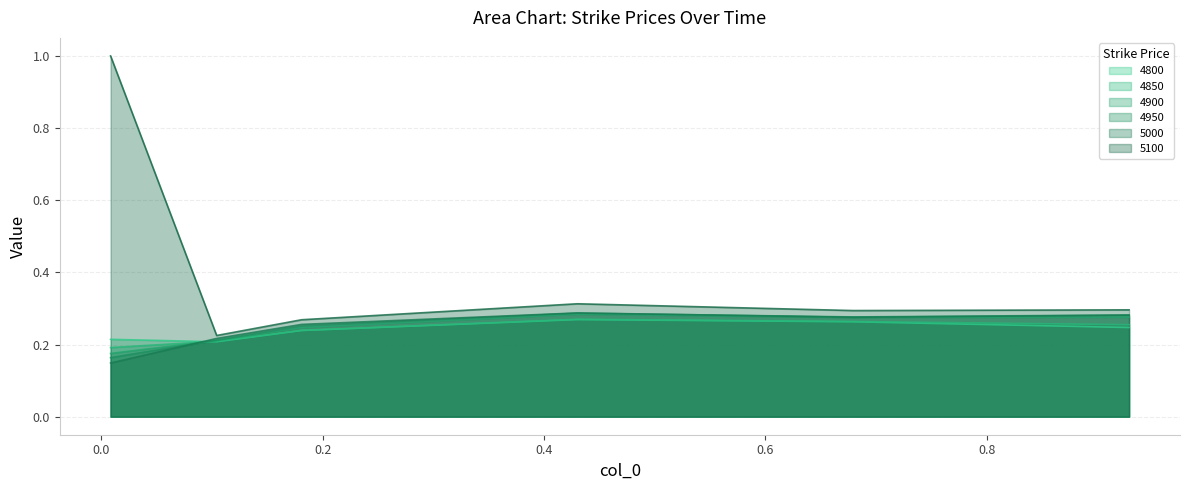

What are all the series names shown in the legend?

4800, 4850, 4900, 4950, 5000, 5100